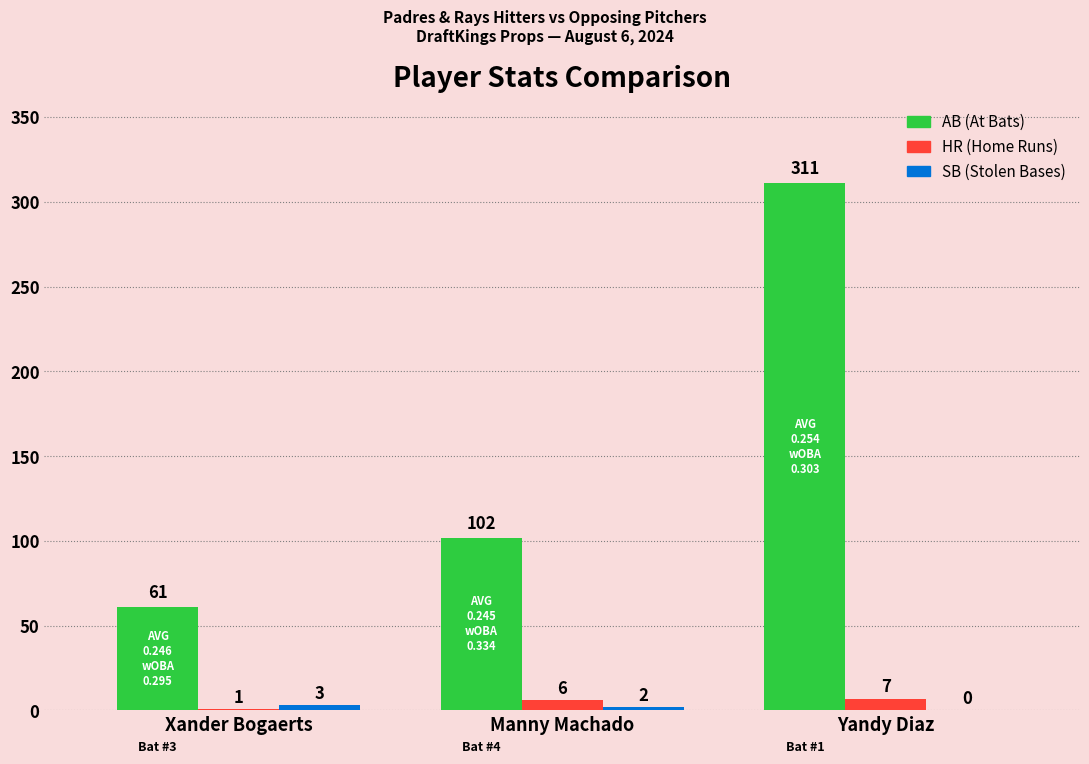

What is the total value across all series at Xander Bogaerts?

65